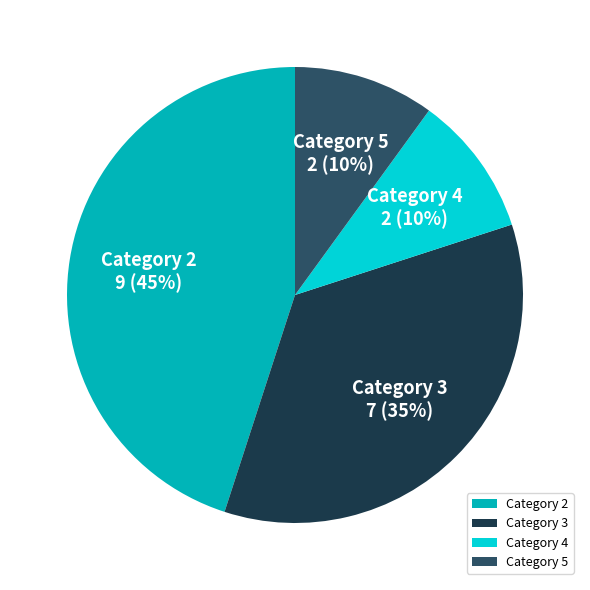

Is there a majority slice in this chart?

No